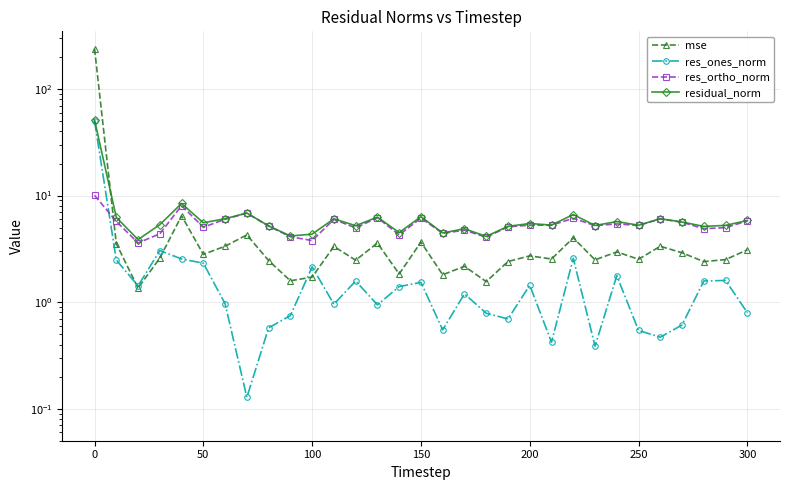

How many series are shown in this chart?

4